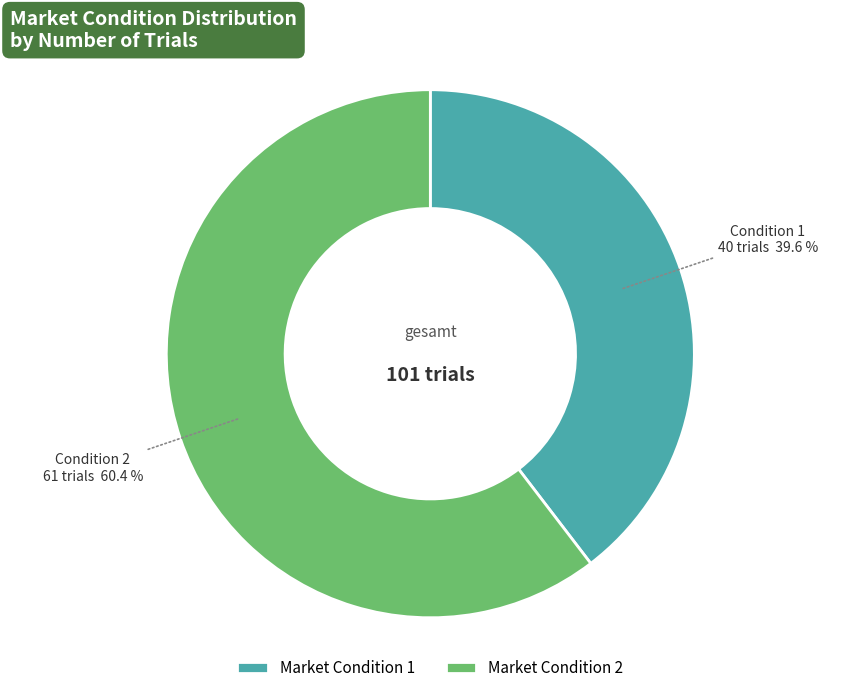

Is Market Condition 2 the majority of the pie?

Yes